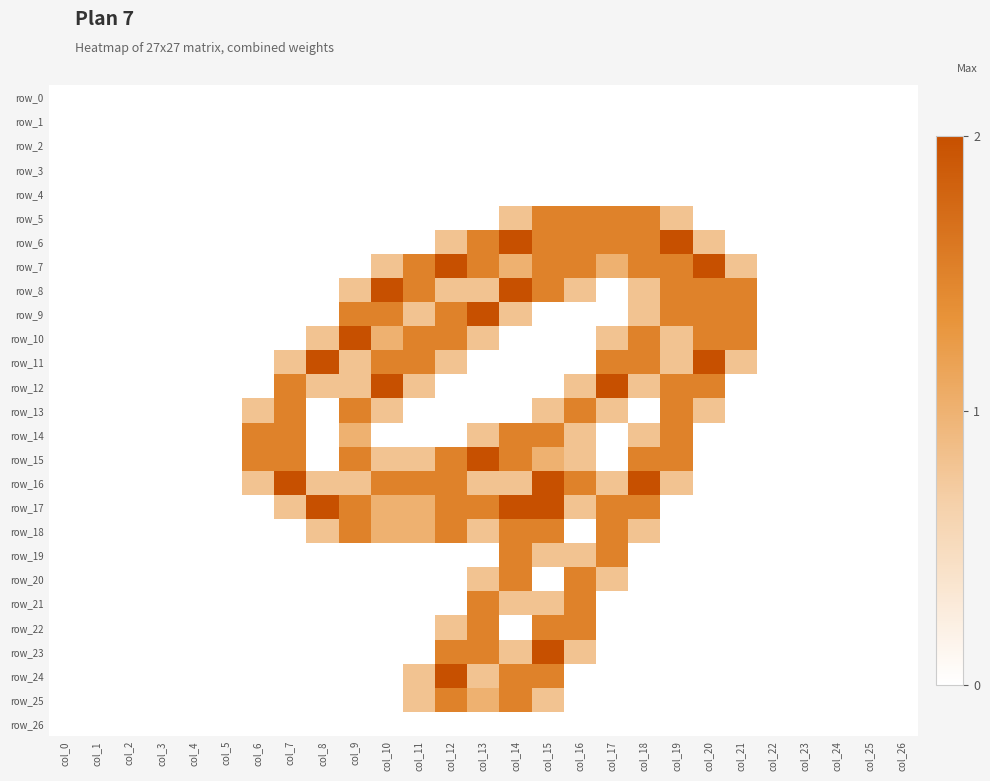

How many categories are shown in the chart?

27